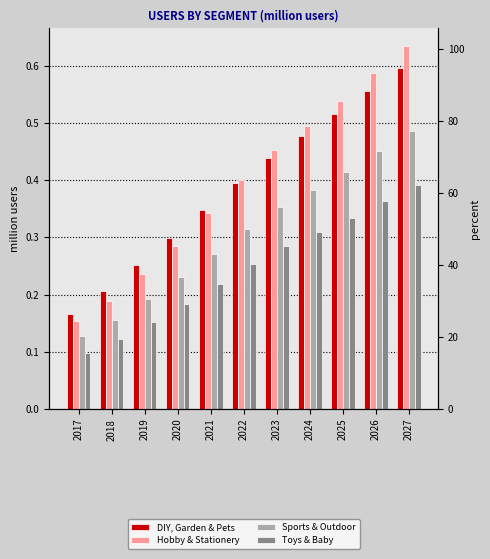

What is the greatest value displayed?

0.6